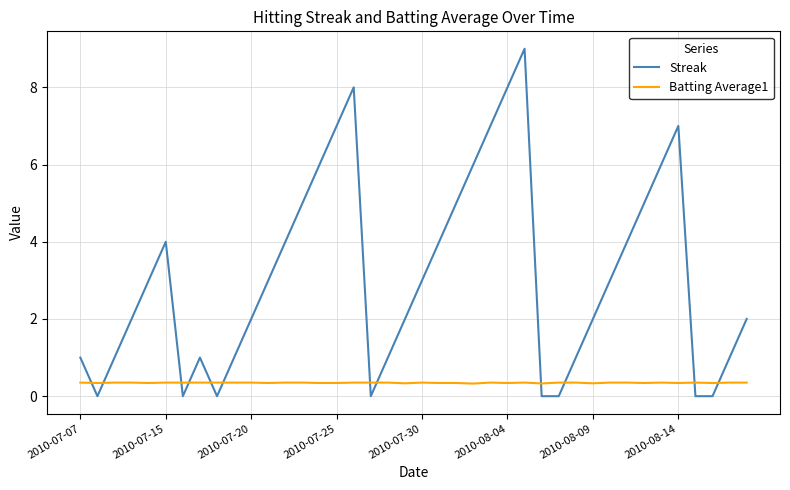

Which series has the largest total across all categories?

Streak